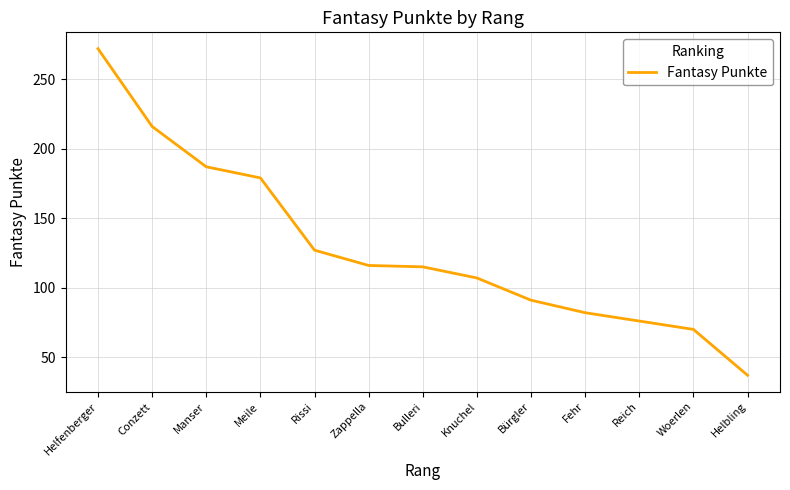

The value at Conzett is 116. True or false?

False